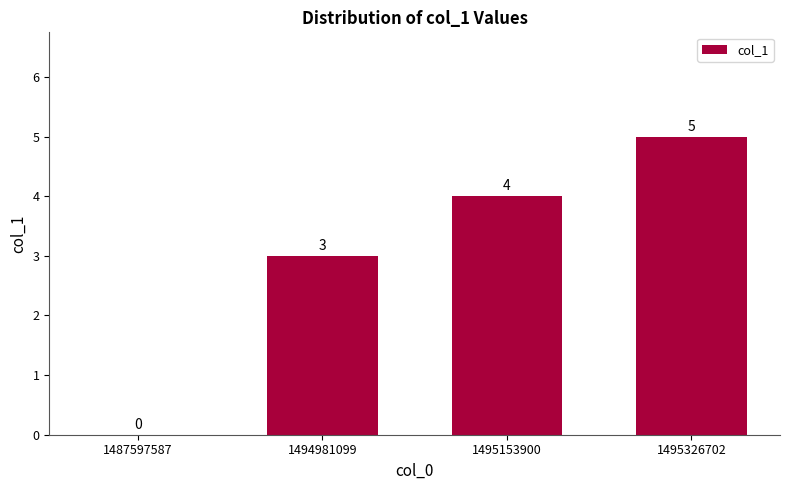

What is the sum of the values at 1495153900 and 1487597587?

4